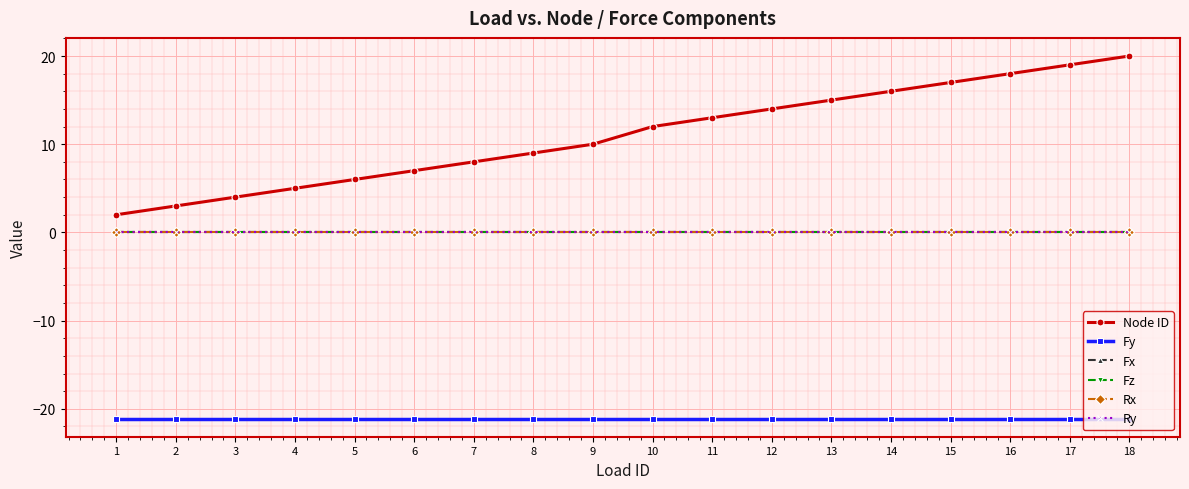

What is the highest value of the Fy series?

-21.1